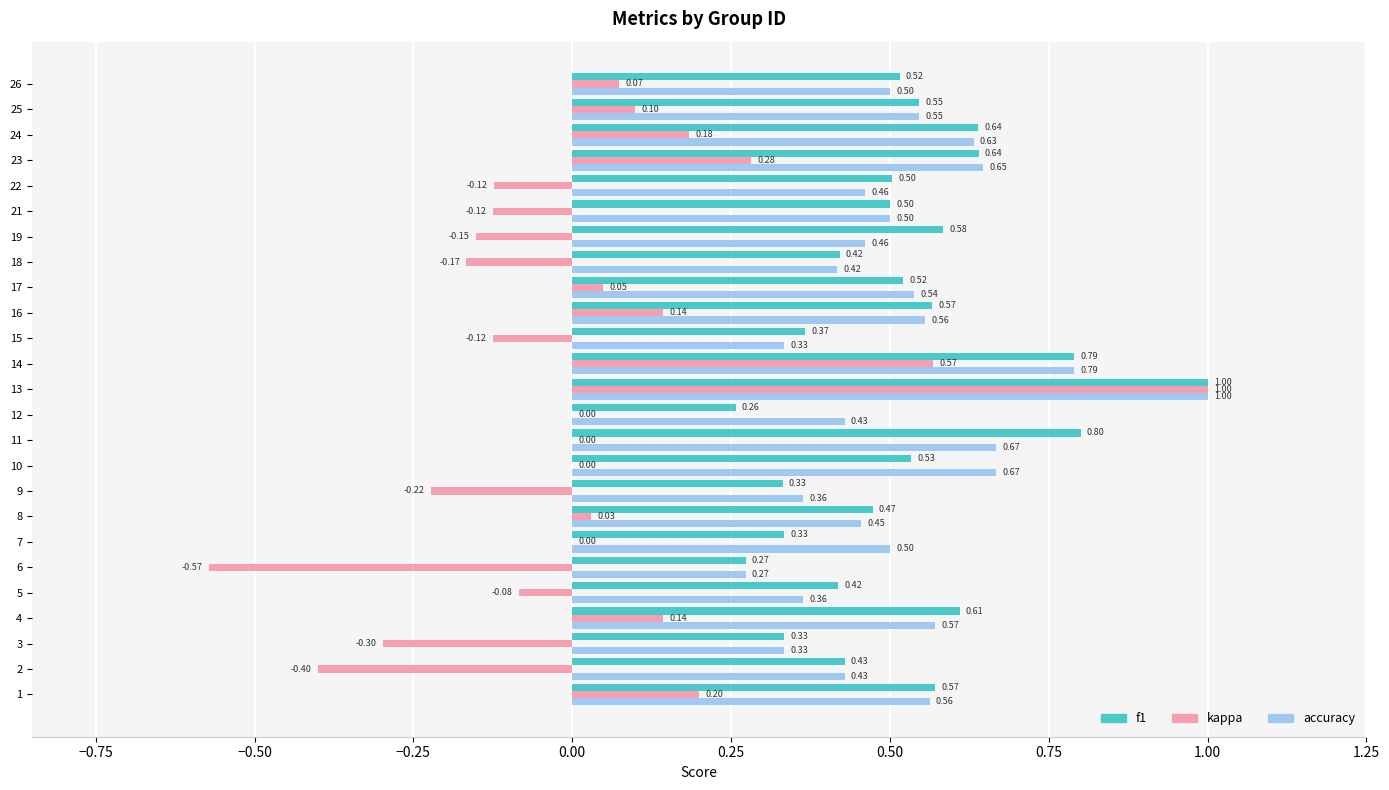

Which series has the largest range (max minus min)?

kappa